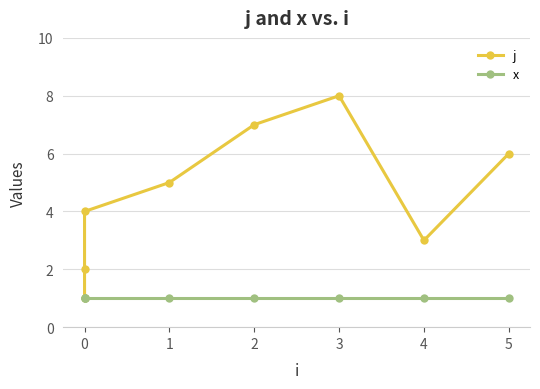

True or false: j and x intersect in this chart.

False